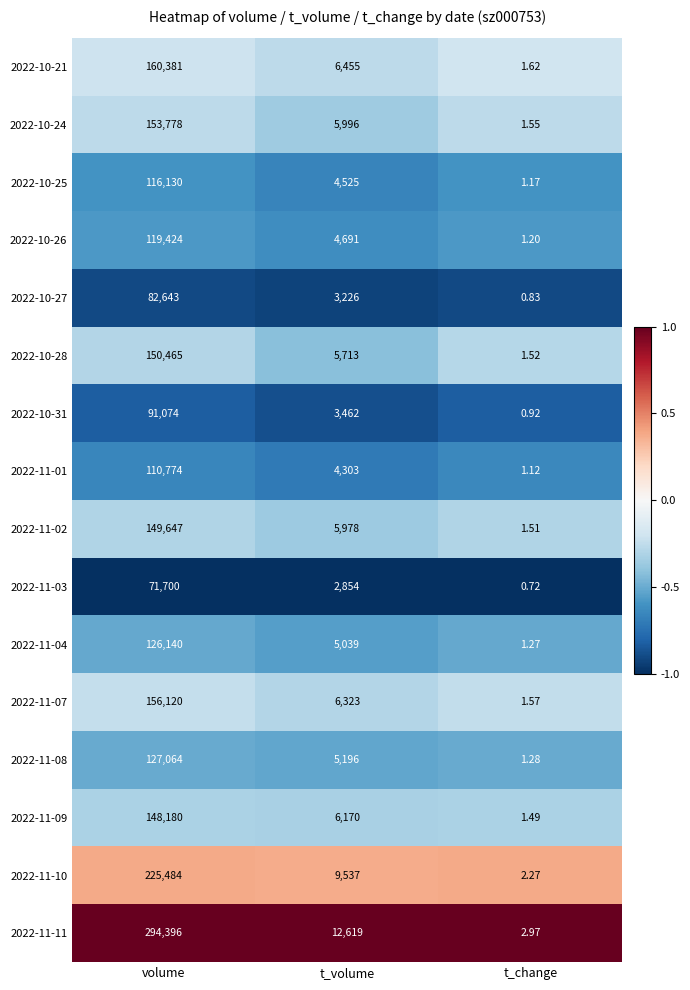

At which category is the sum across all series the highest?

volume